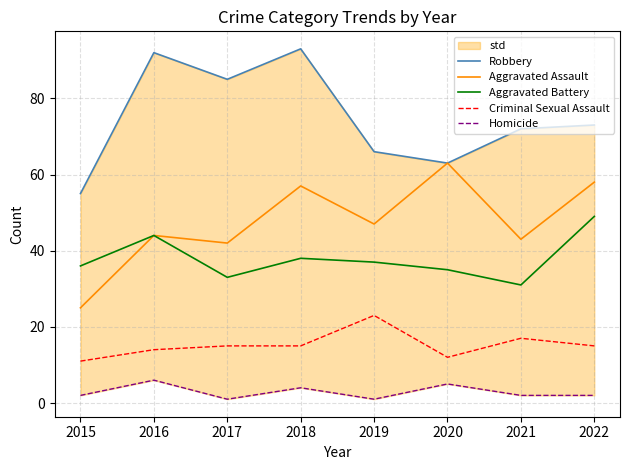

At which category is the sum across all series the highest?

2018